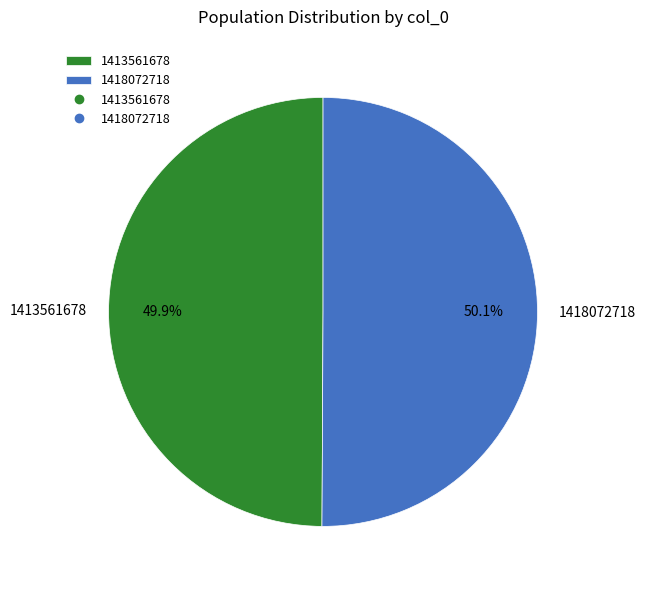

What is the total percentage of 1418072718 and 1413561678?

100.0%